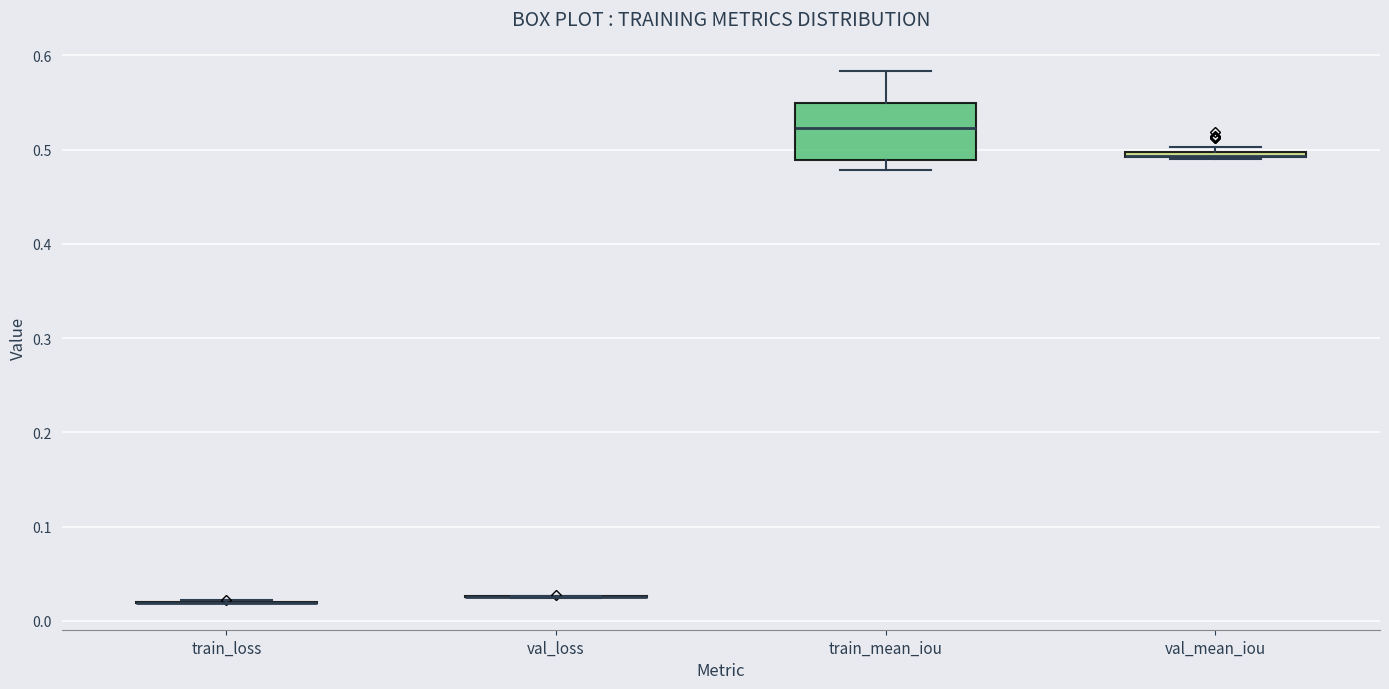

Where does the lower whisker of the box for train_mean_iou end on the y-axis? The values are not printed on the chart, so give them approximately, as read against the axis.

0.48